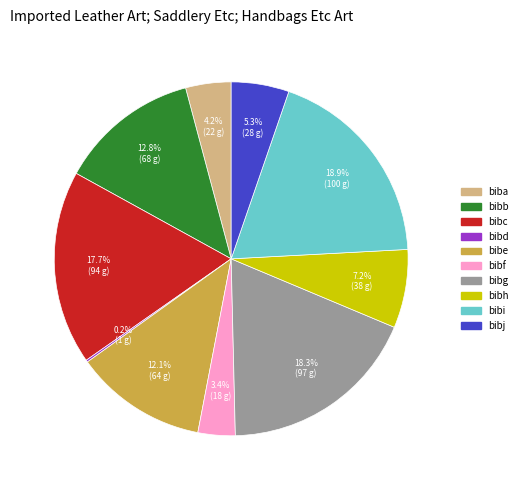

Which category has the biggest portion of the pie?

bibi